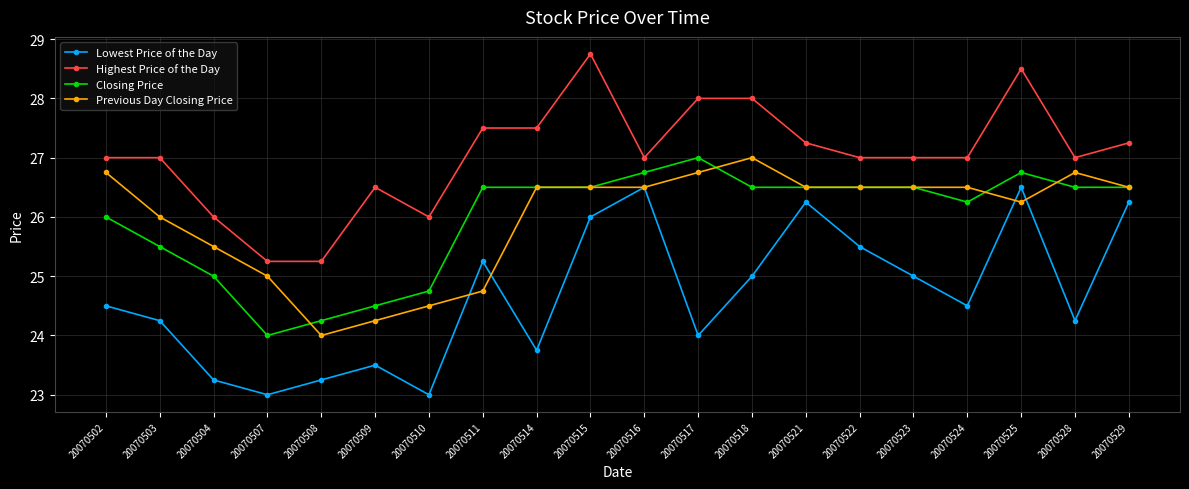

The Lowest Price of the Day series shows 23.2 at 20070504. True or false?

True